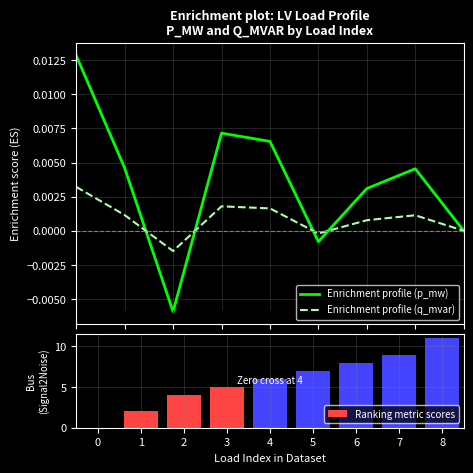

True or false: Enrichment profile (q_mvar) has a value of 0.0 at 3.

False